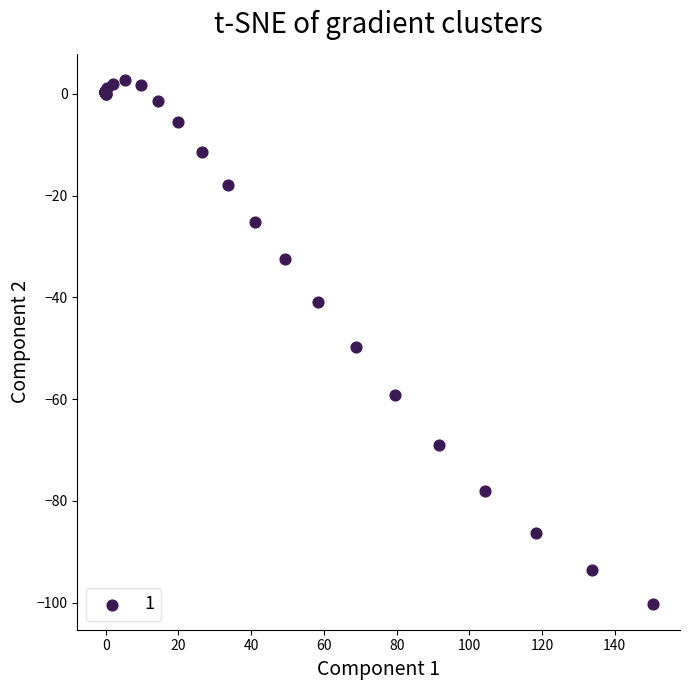

What Y value in the scatter plot is closest to -48?

-49.8